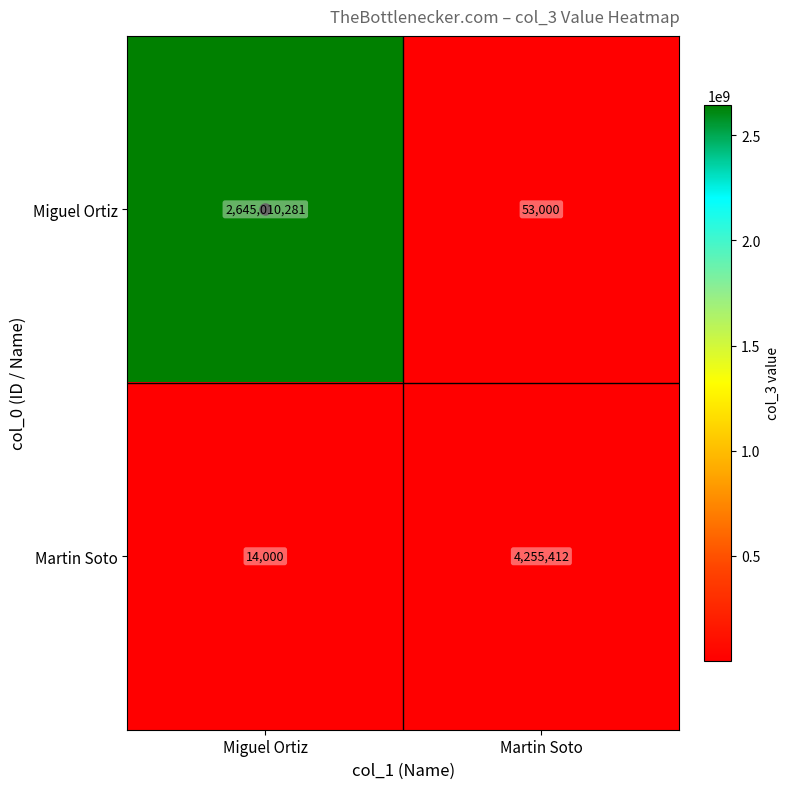

Is it true that Miguel Ortiz equals 1190559573 at Miguel Ortiz?

False